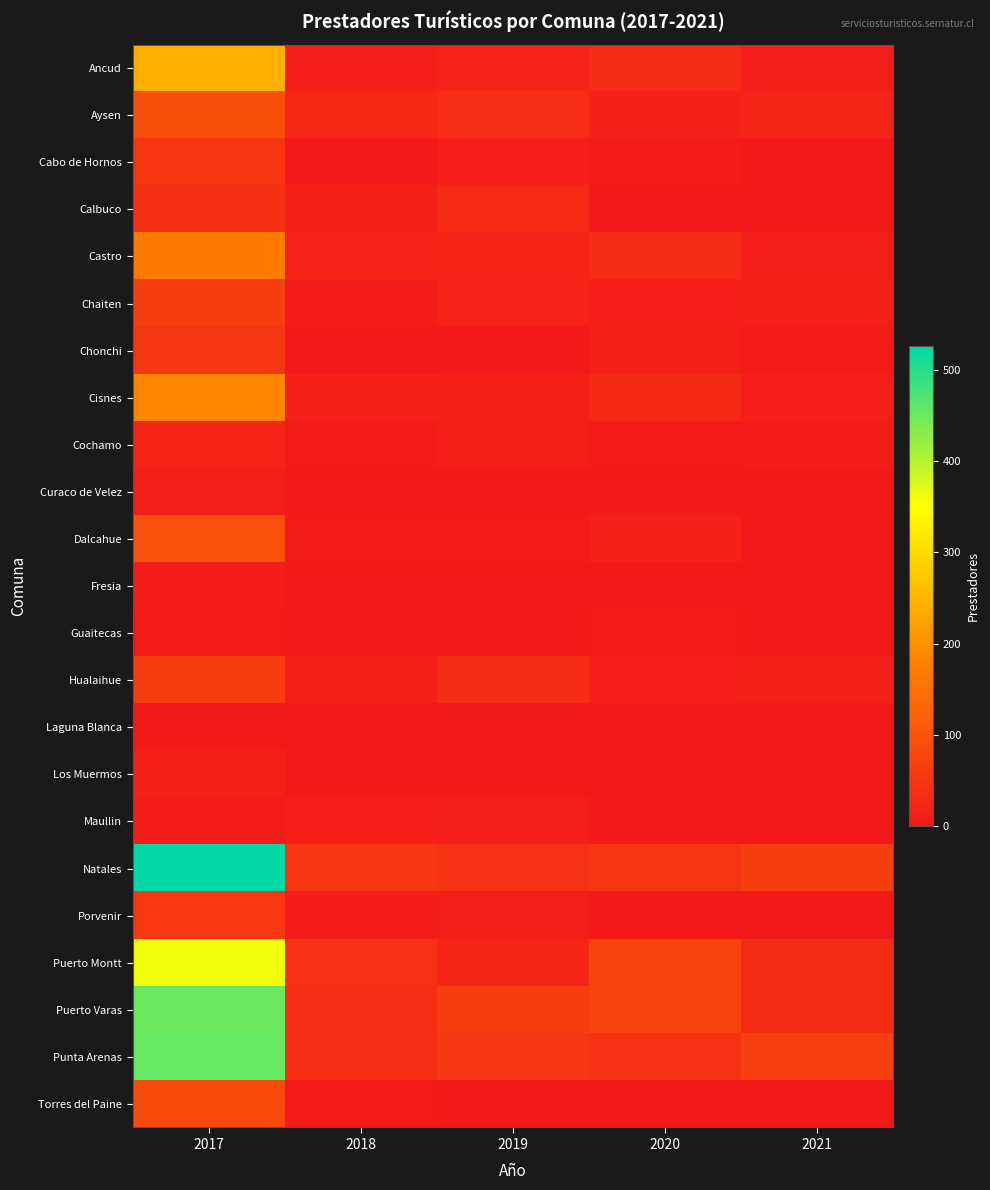

At how many categories does at least one series exceed 36?

5